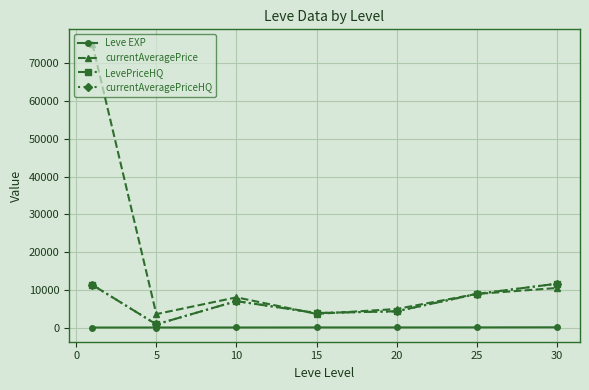

At how many categories does at least one series exceed 40166?

1